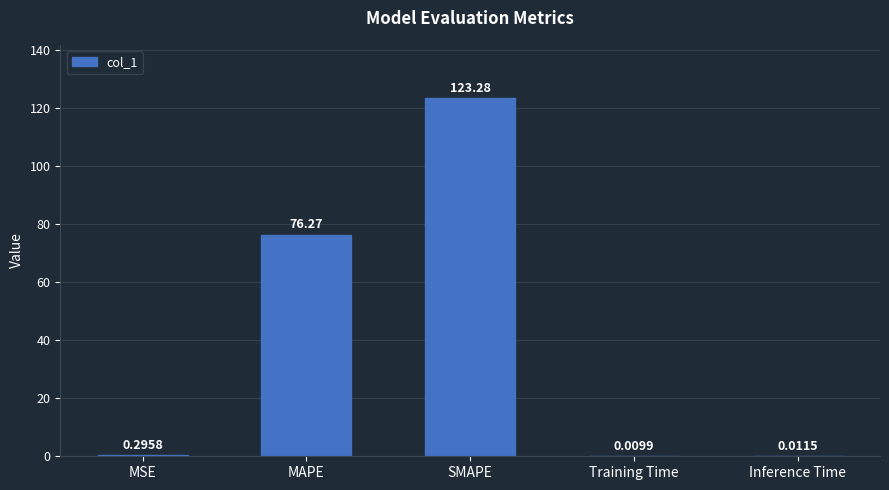

Between MAPE and Training Time, which is larger?

MAPE